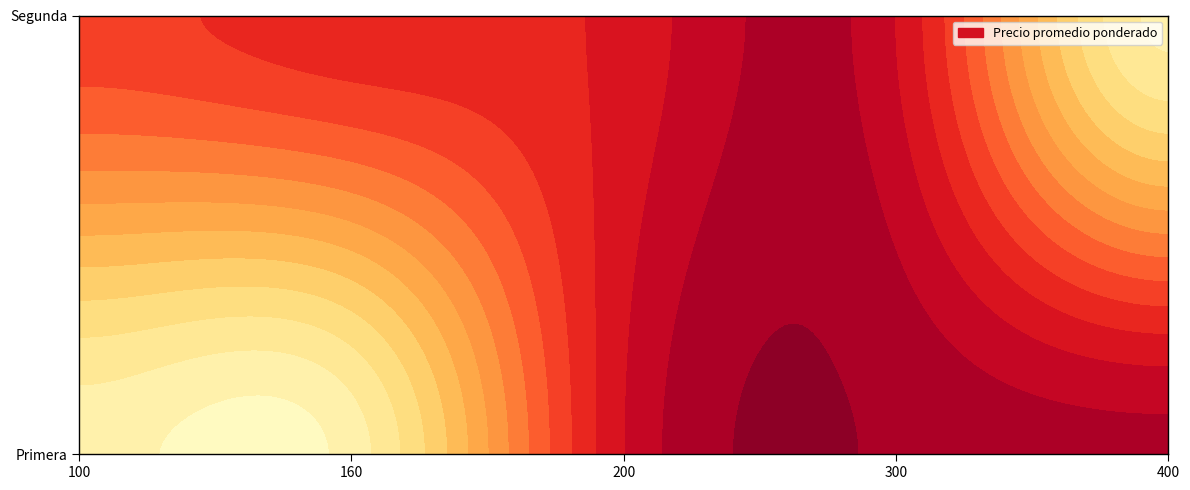

The Segunda series shows 5080 at 100. True or false?

False